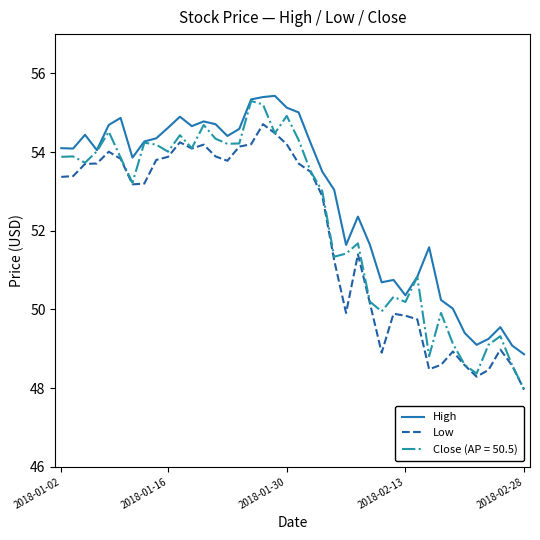

What is the greatest value displayed?

55.4